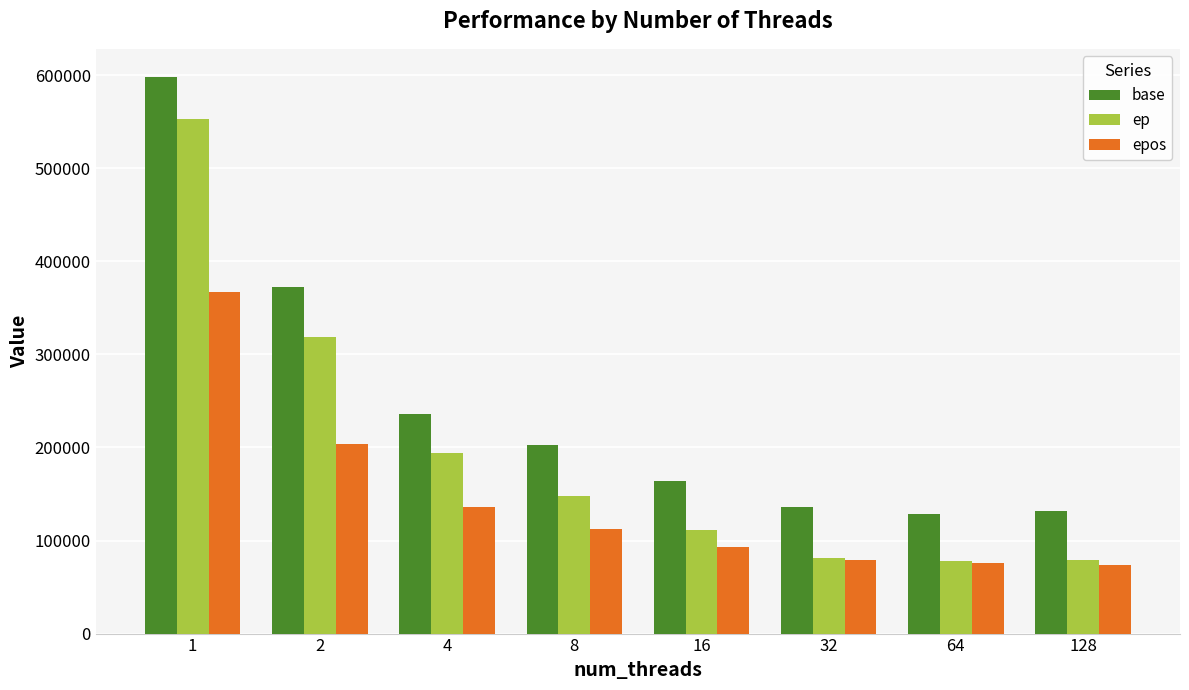

Rank the series at 2 from highest to lowest value.

base, ep, epos